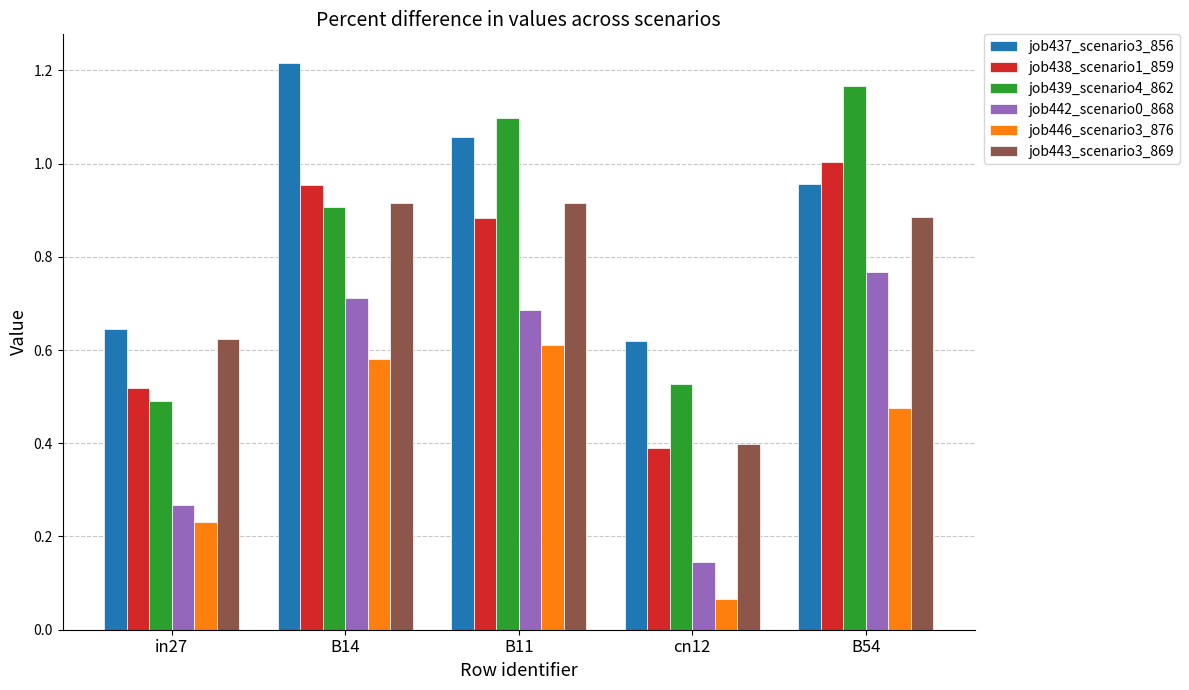

True or false: job437_scenario3_856 has a value of 0.6 at in27.

True